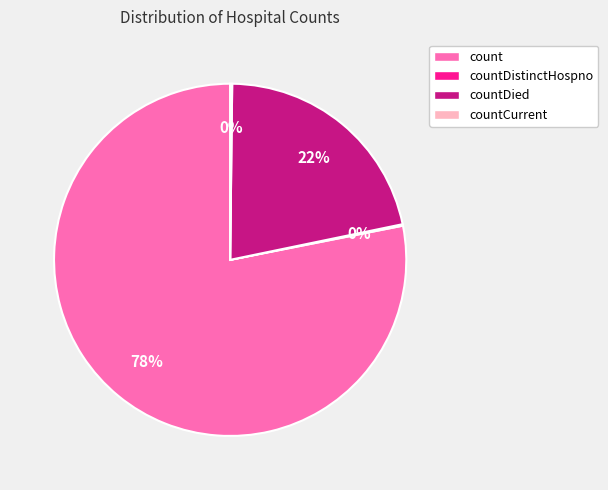

Does any single category account for the majority?

Yes